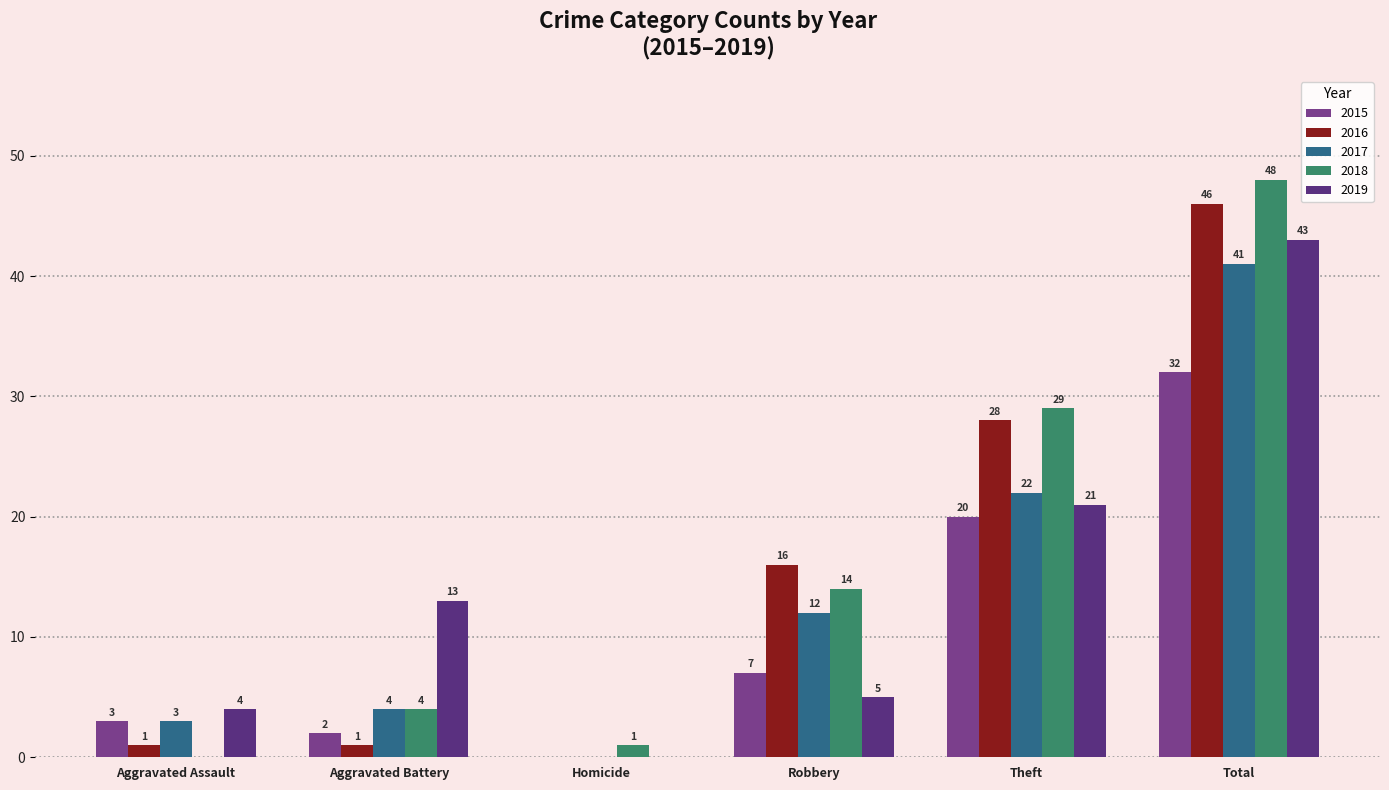

What is the sum of all 2017 values?

82